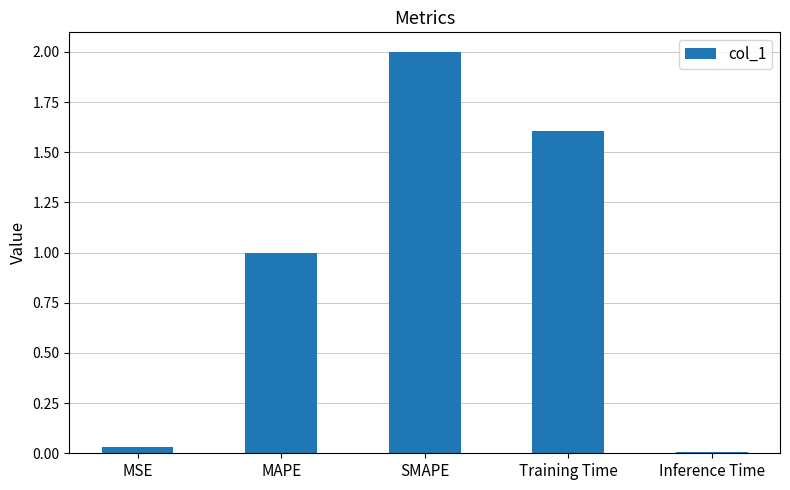

At which label is the value closest to 1?

MAPE